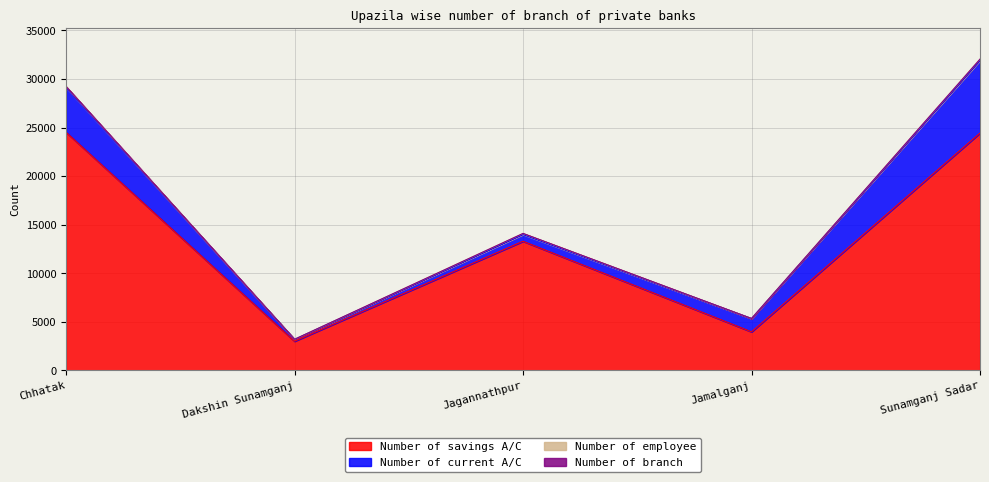

Does the chart have visible grid lines?

Yes